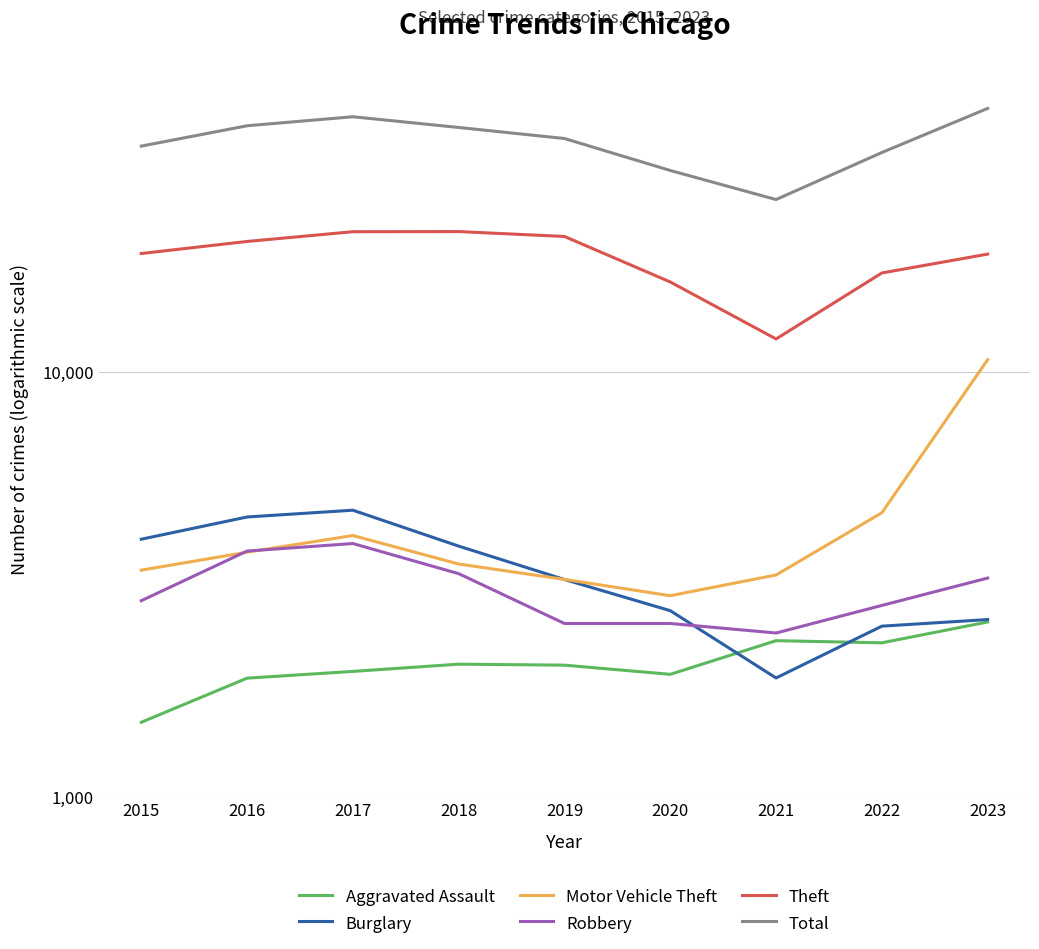

The Total series shows 35461 at 2019. True or false?

True